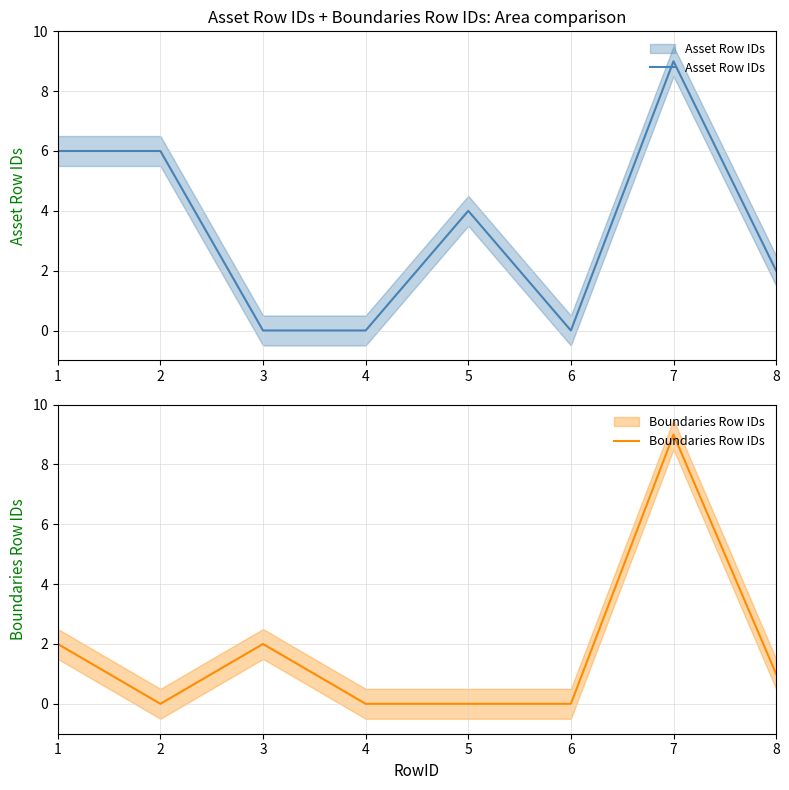

In Boundaries Row IDs, how many points are higher than both neighbors (excluding endpoints)?

2